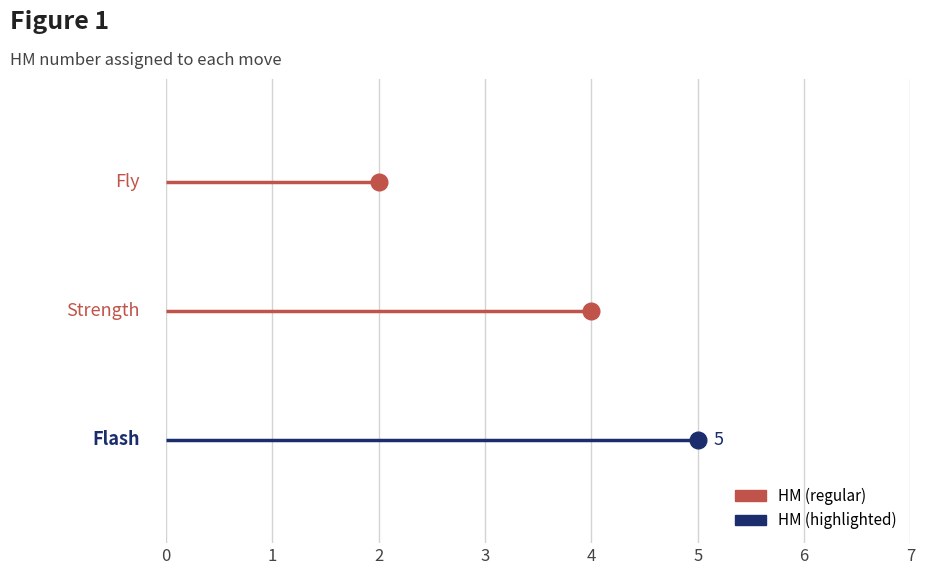

Rank the categories by value from highest to lowest.

Flash, Strength, Fly